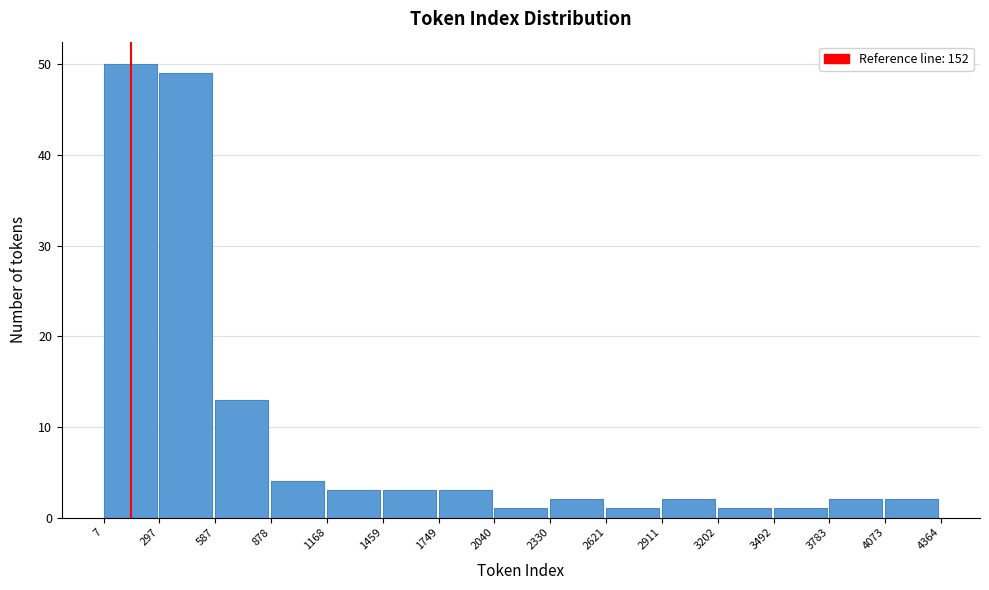

Reading left to right, list every bar in this chart as the range it spans on the x-axis followed by its height. The values are not printed on the chart, so give them approximately, as read against the axis.

7 to 297: 50
297 to 587: 49
587 to 878: 13
878 to 1168: 4
1168 to 1459: 3
1459 to 1749: 3
1749 to 2040: 3
2040 to 2330: 1
2330 to 2621: 2
2621 to 2911: 1
2911 to 3202: 2
3202 to 3492: 1
3492 to 3783: 1
3783 to 4073: 2
4073 to 4364: 2